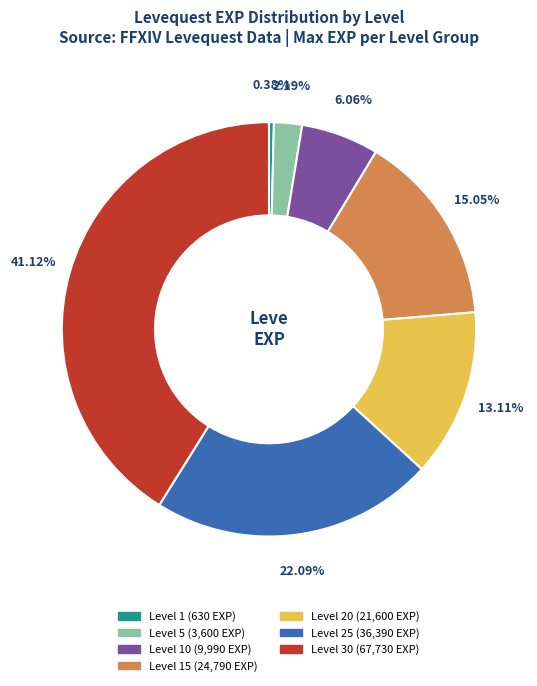

Is there a majority slice in this chart?

No